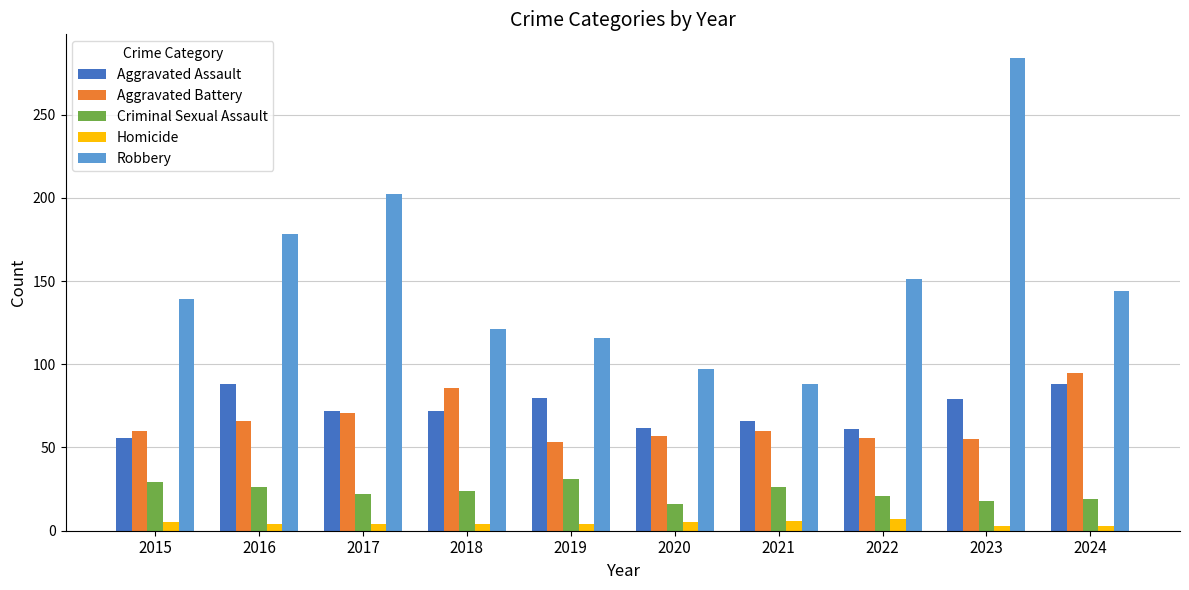

Count the Homicide values in the range 4 to 5.

6